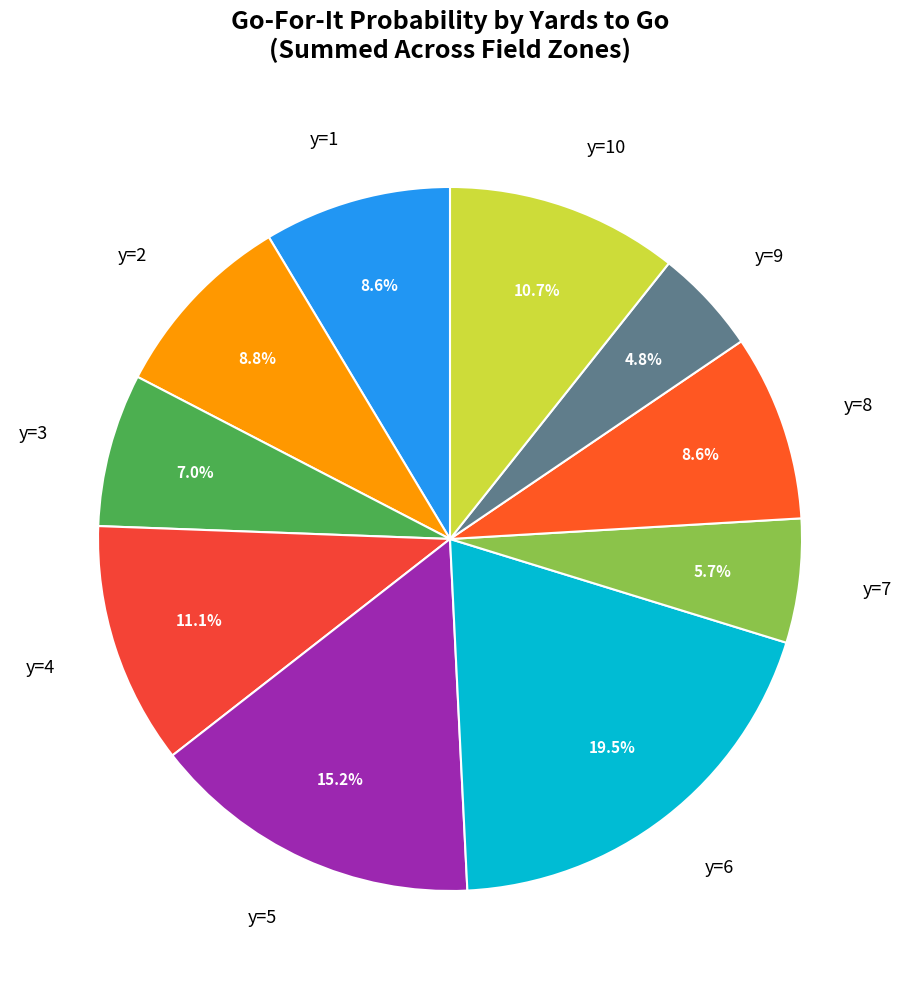

To the nearest percent, what is the difference between the y=5 and y=1 slice percentages?

7%